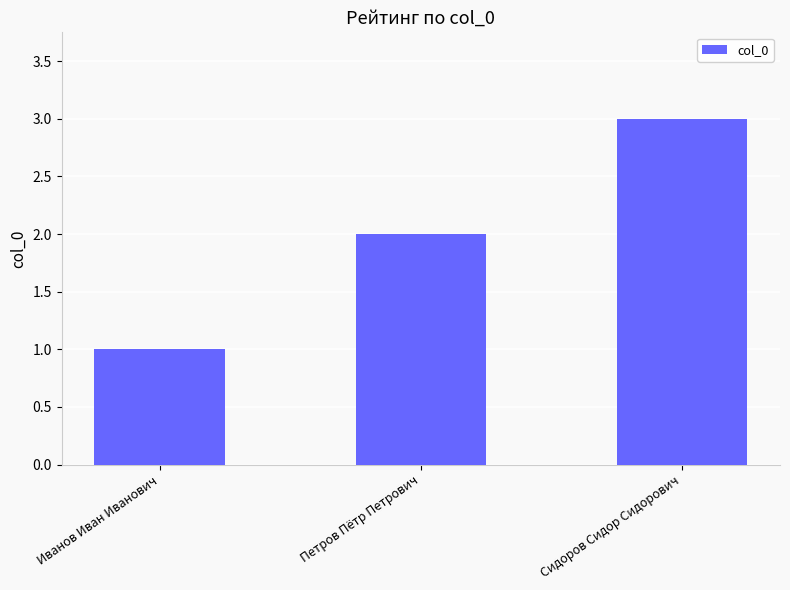

What is the smallest value displayed?

1